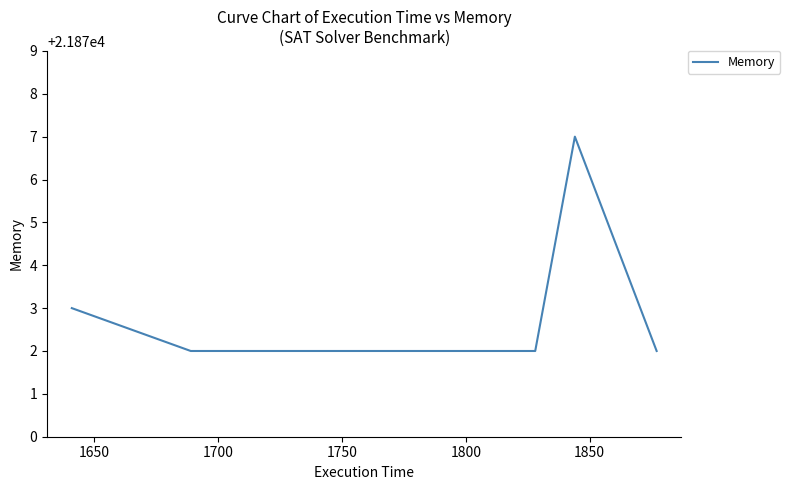

What is the minimum value shown in the chart?

21872